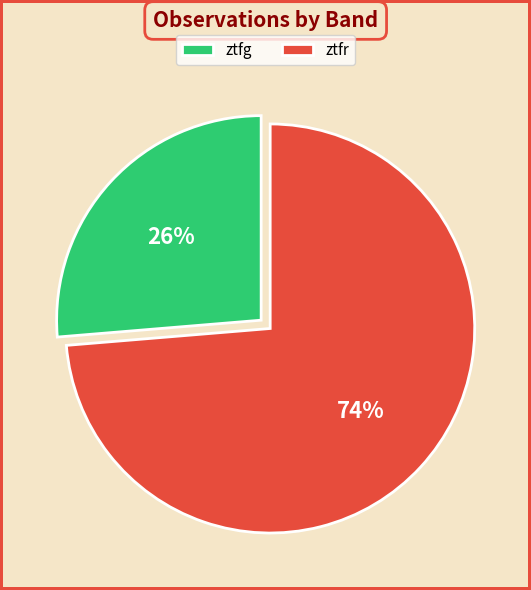

What is the largest slice in the pie chart?

ztfr